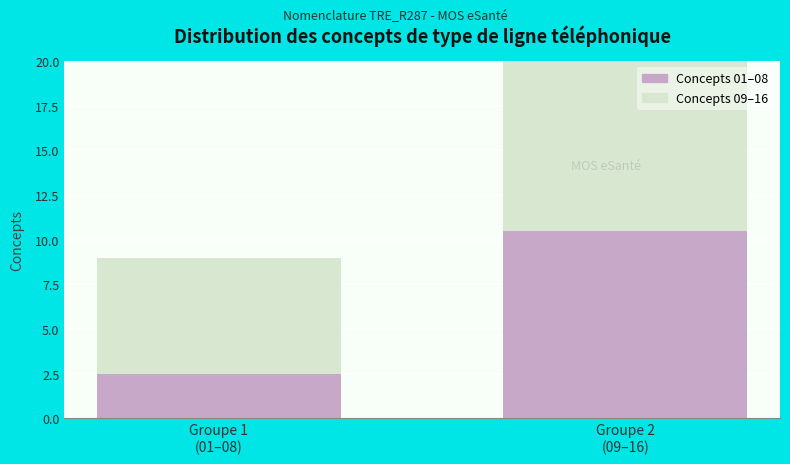

What is the highest value of the Concepts 01–08 series?

10.5